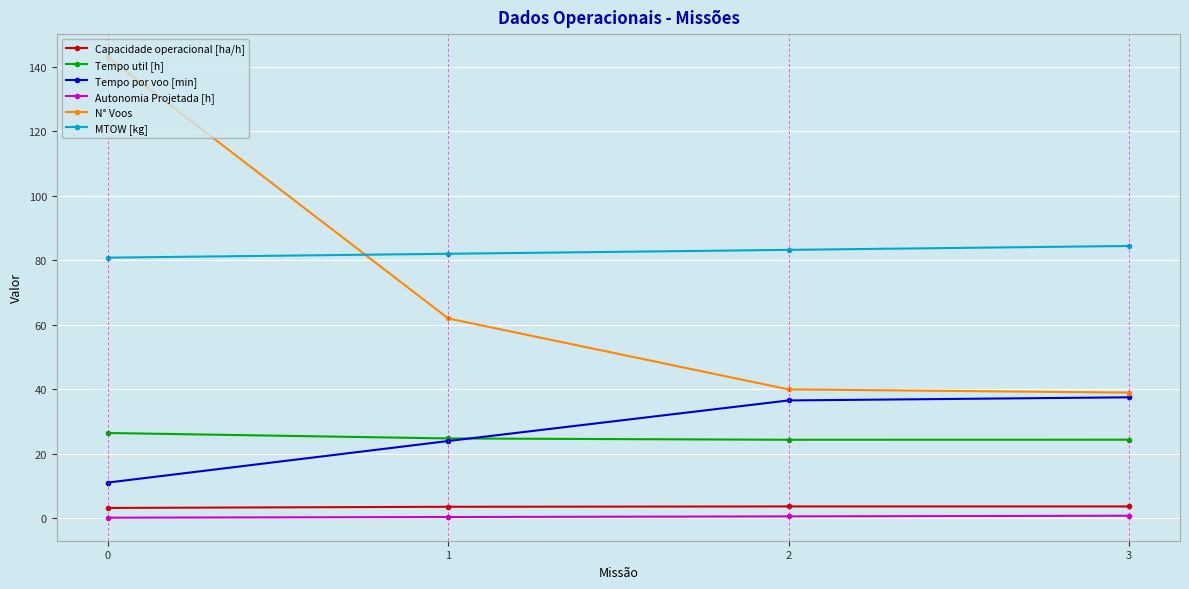

What is the difference between the highest and lowest values at 2?

82.6